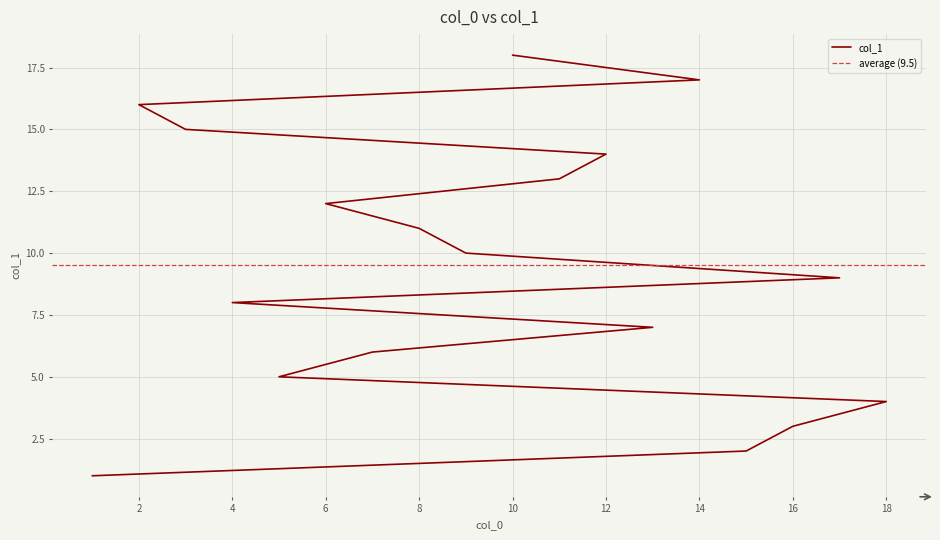

Reading left to right, transcribe all the data shown in this chart.

1=1	15=2	16=3	18=4	5=5	7=6	13=7	4=8	17=9	9=10	8=11	6=12	11=13	12=14	3=15	2=16	14=17	10=18